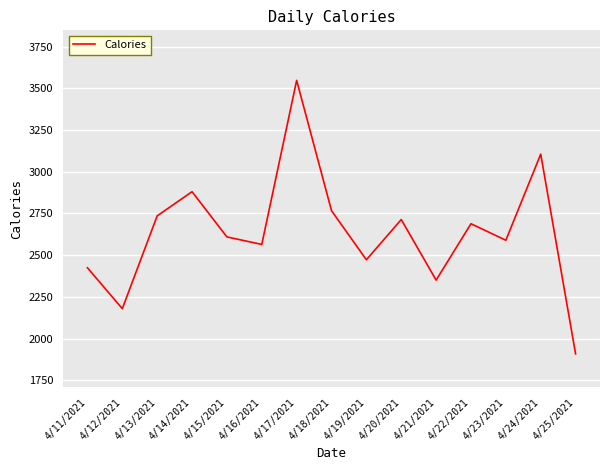

List the labels in order of value, largest first.

4/17/2021, 4/24/2021, 4/14/2021, 4/18/2021, 4/13/2021, 4/20/2021, 4/22/2021, 4/15/2021, 4/23/2021, 4/16/2021, 4/19/2021, 4/11/2021, 4/21/2021, 4/12/2021, 4/25/2021